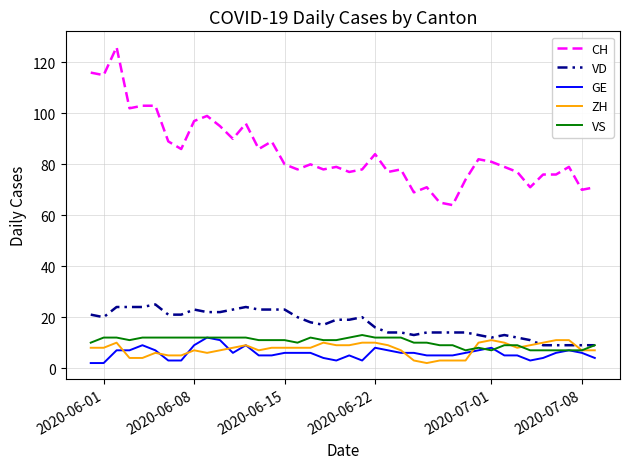

True or false: ZH and CH cross at least once.

False